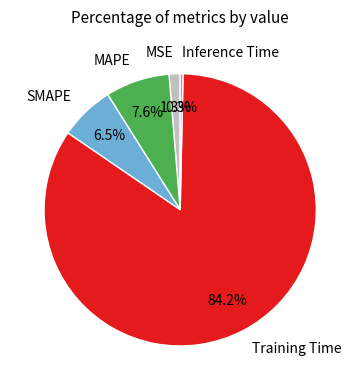

True or false: SMAPE accounts for 1% of the total.

False